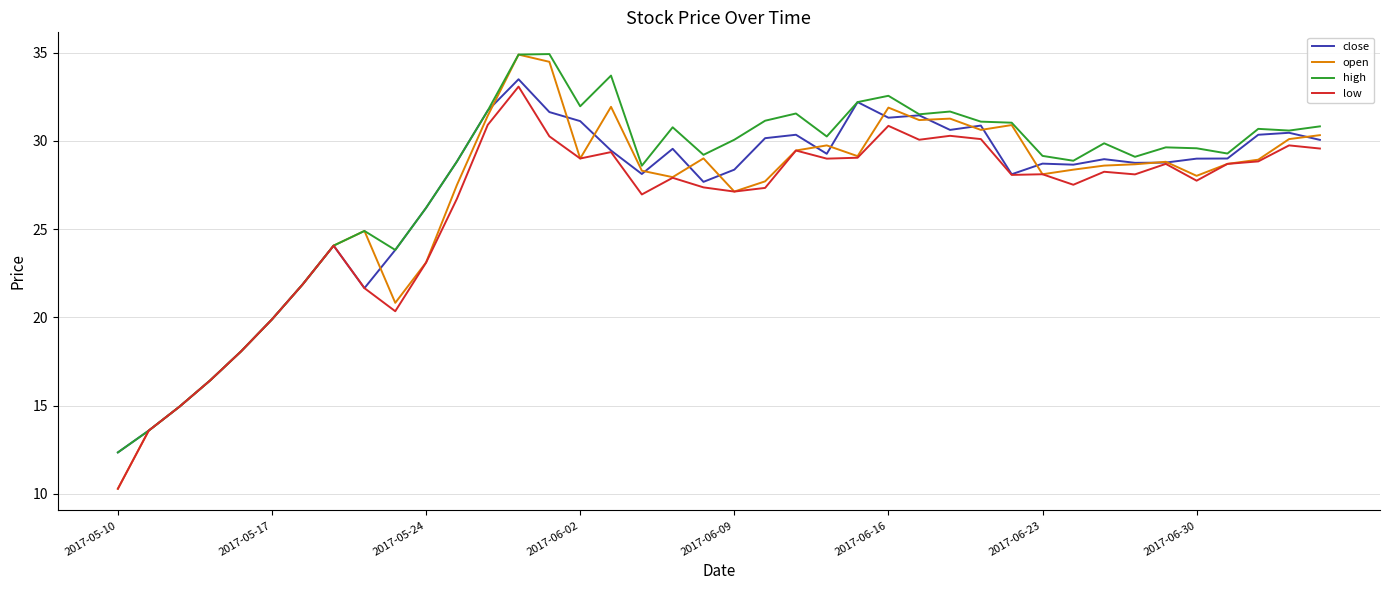

At how many categories does at least one series exceed 33?

3